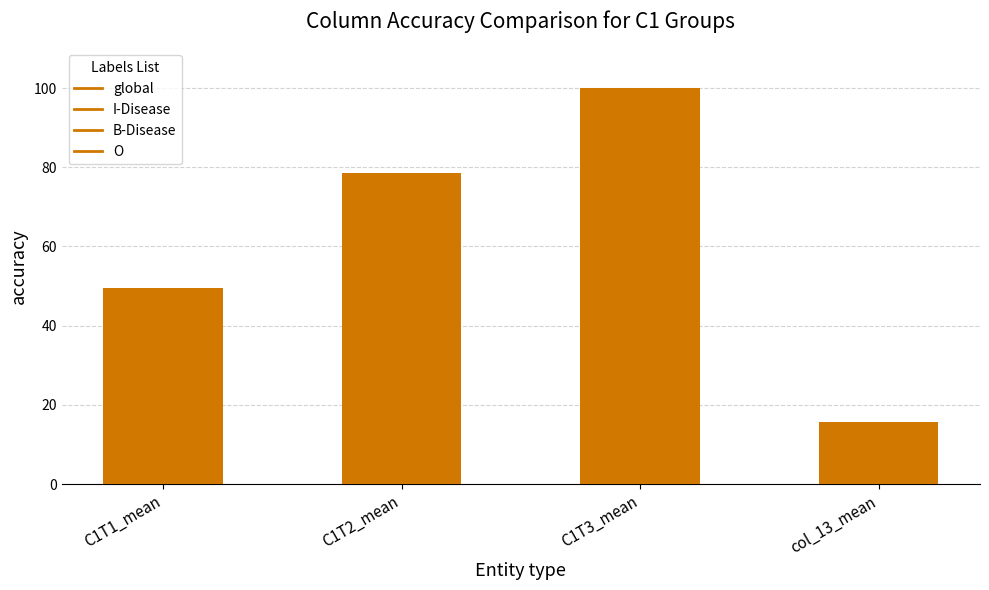

At which label is the value closest to 57?

C1T1_mean